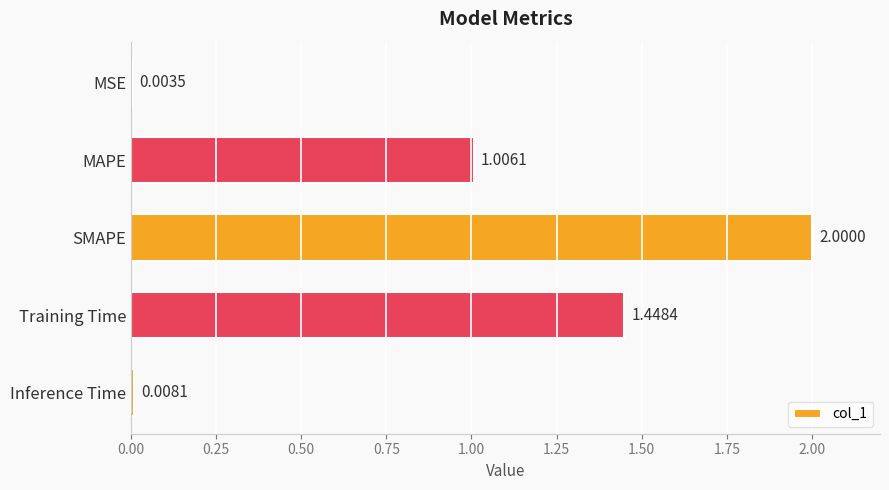

What is the sum of all values?

4.5